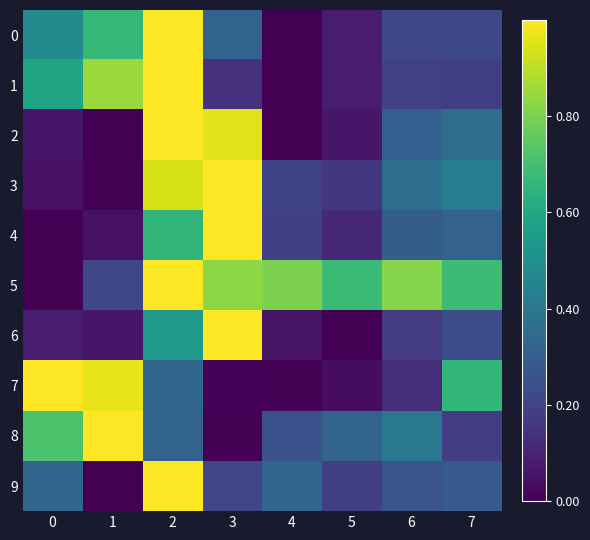

Count the number of data series in this chart.

10